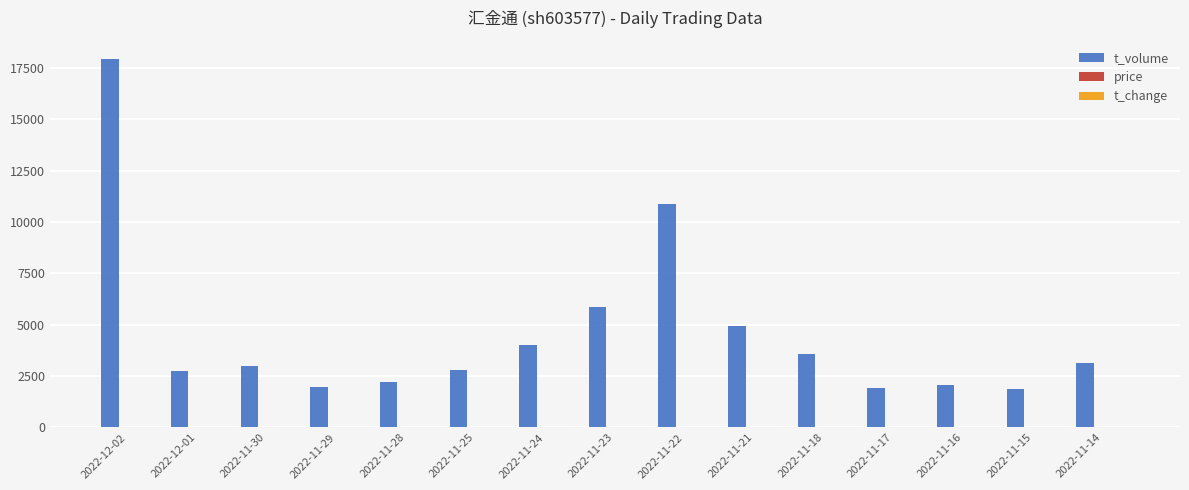

Which series has the largest total across all categories?

t_volume